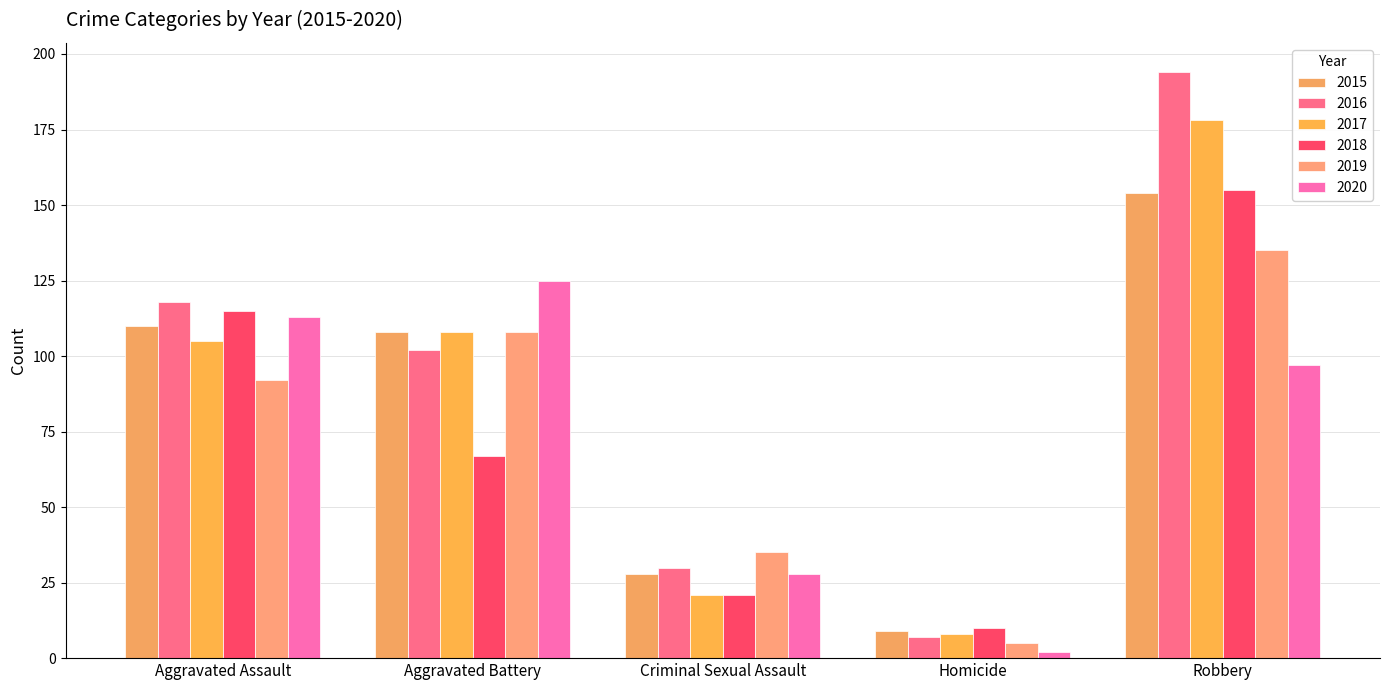

Is the value of 2016 at Aggravated Battery greater than the value of 2015 at Aggravated Battery?

No